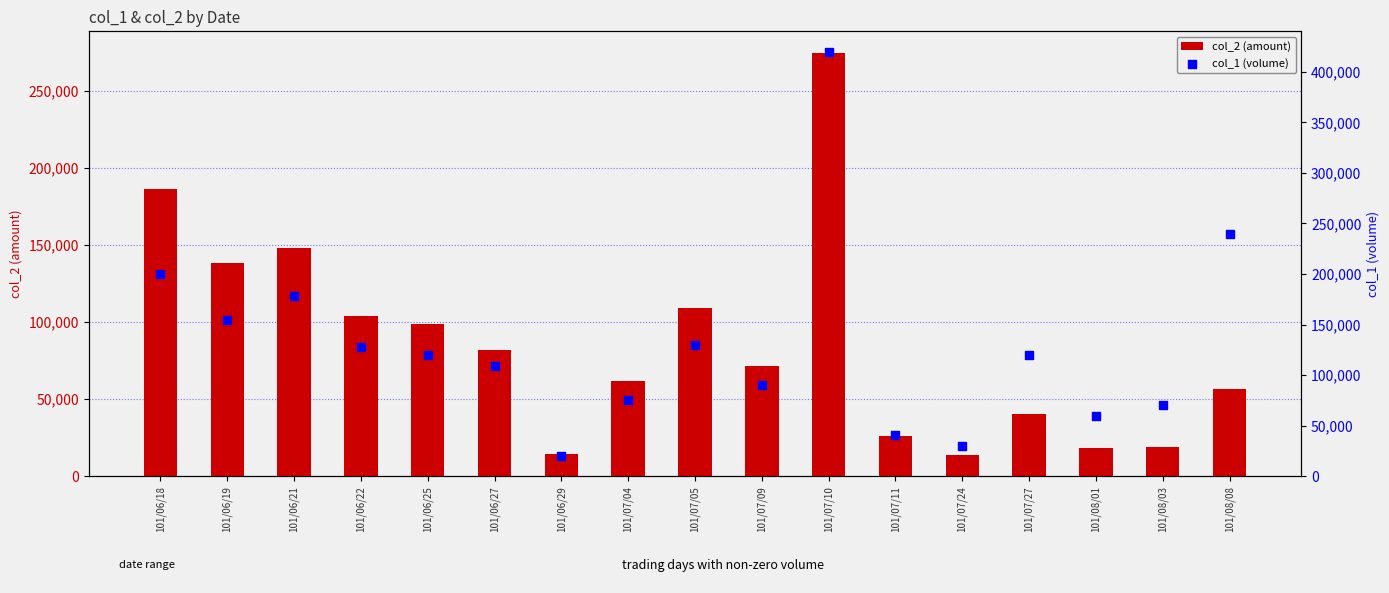

Which series has the largest total across all categories?

col_1 (volume)